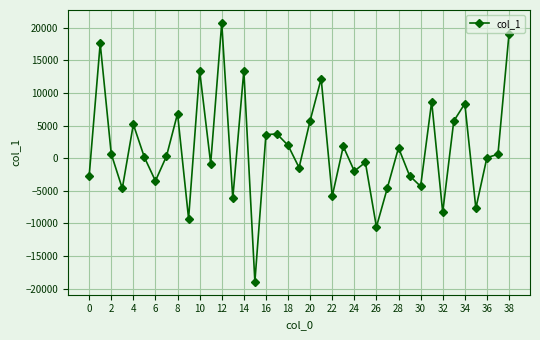

How many values are below 315?

19